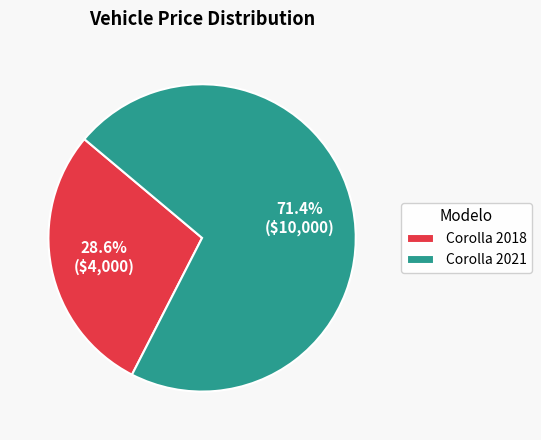

How many segments does this pie chart have?

2